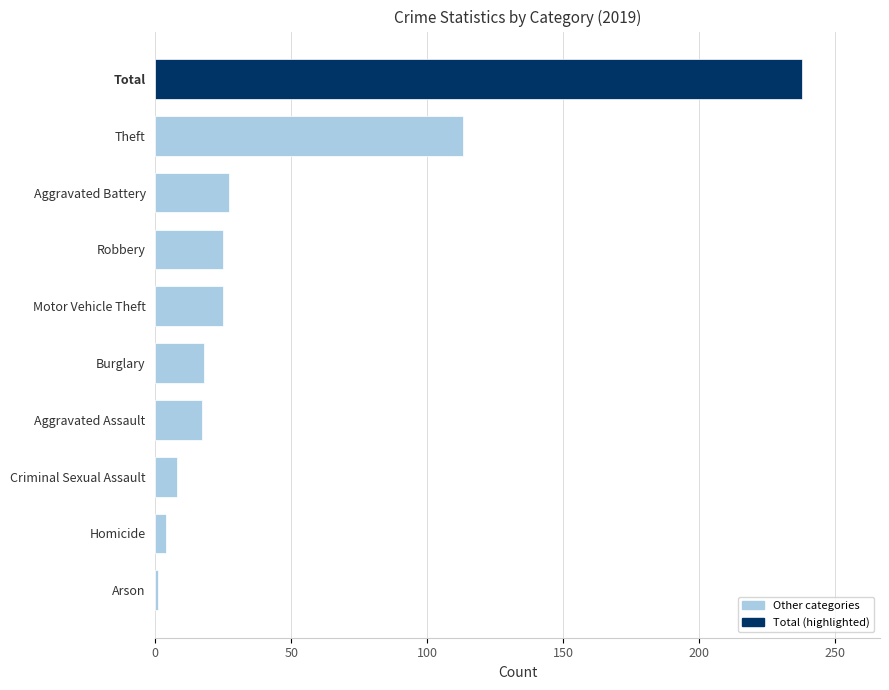

What is the ratio of the value at Aggravated Assault to the value at Robbery?

0.7